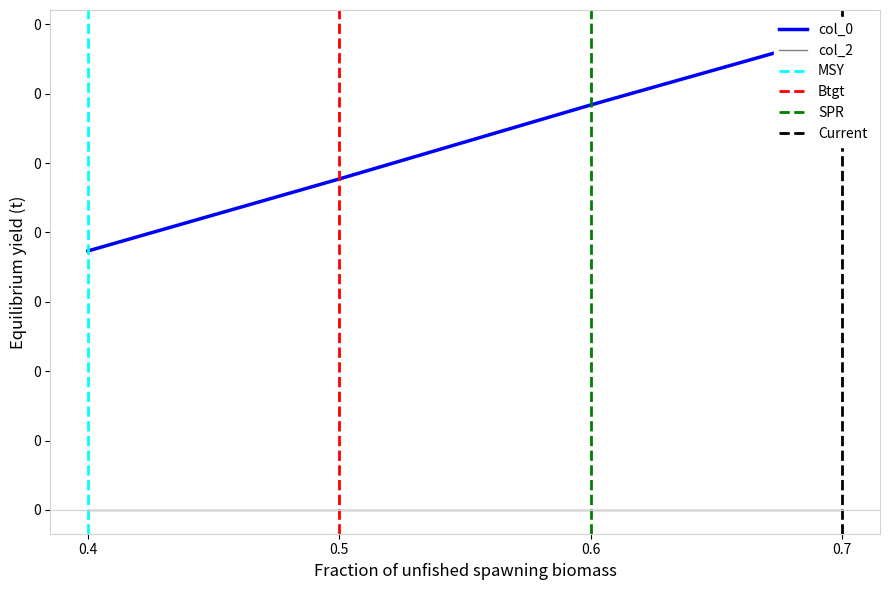

What is the approximate value at 0.7?

0.7